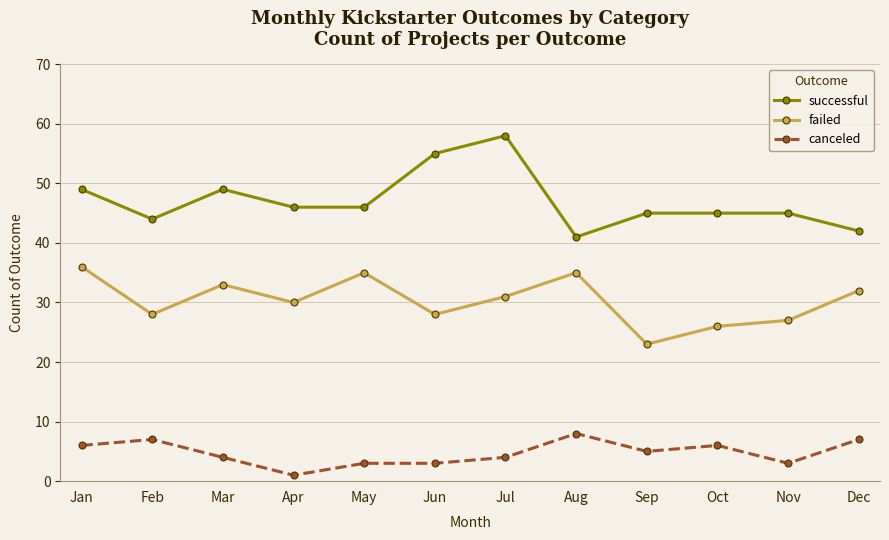

Is it true that canceled equals 3 at Nov?

True